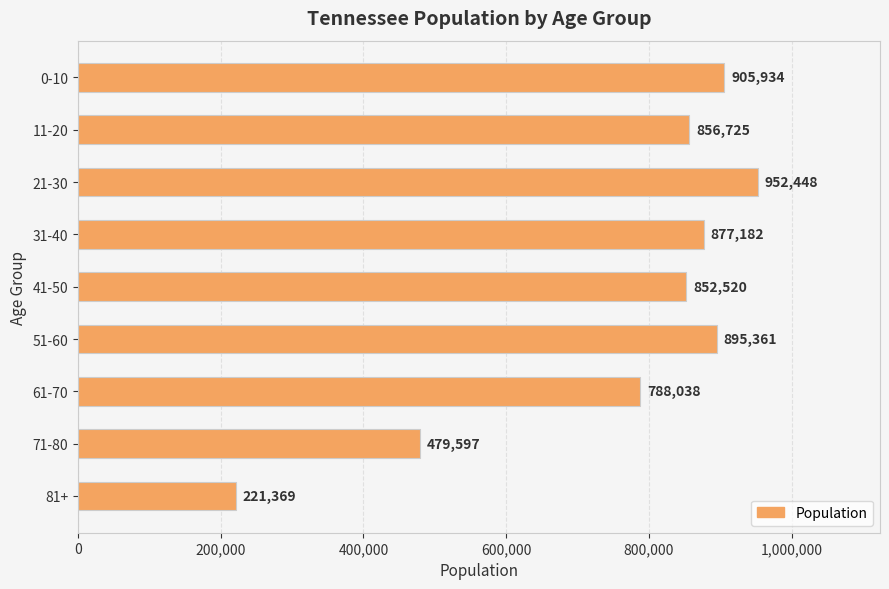

The value at 11-20 is 1264169. True or false?

False